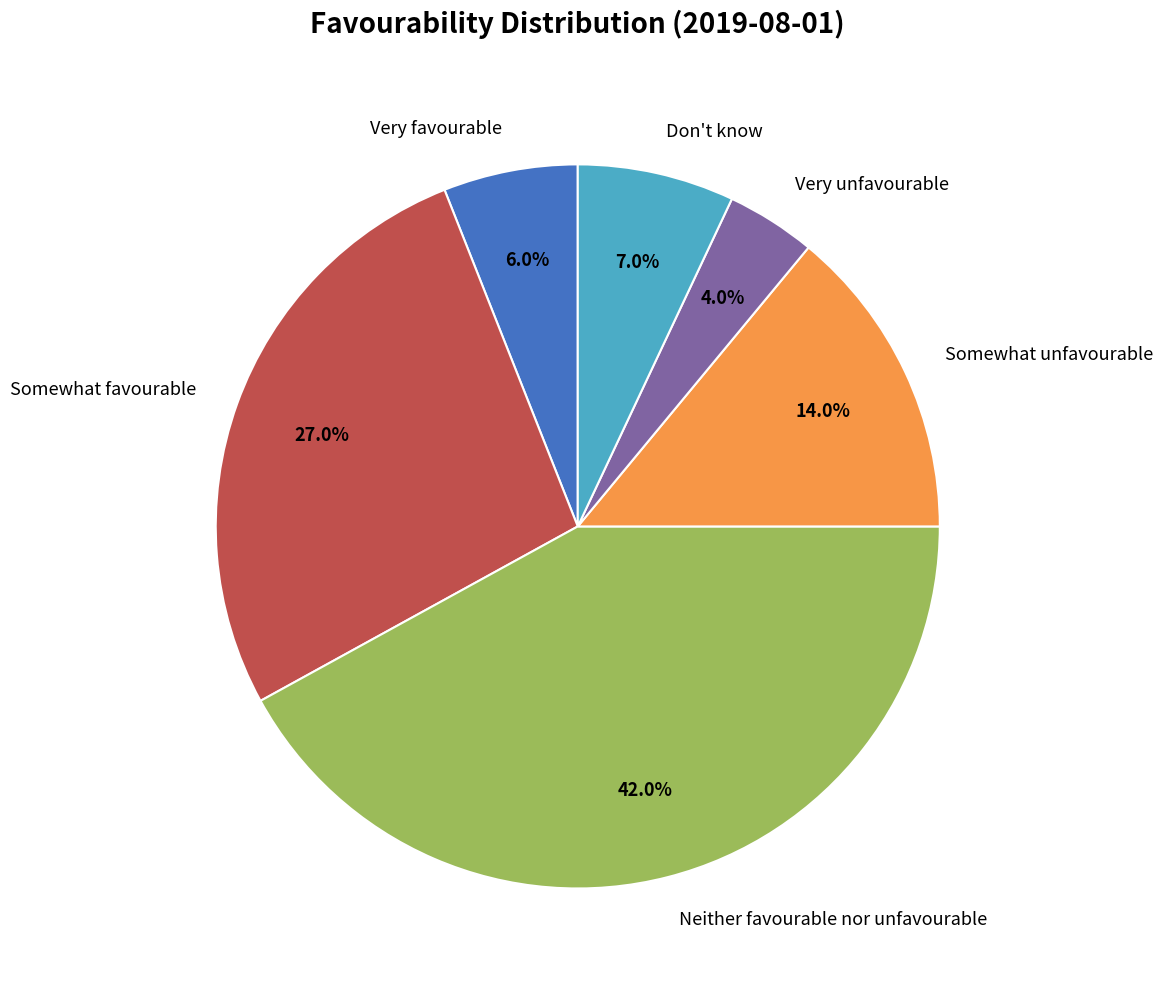

Between Neither favourable nor unfavourable and Don't know, which is larger?

Neither favourable nor unfavourable